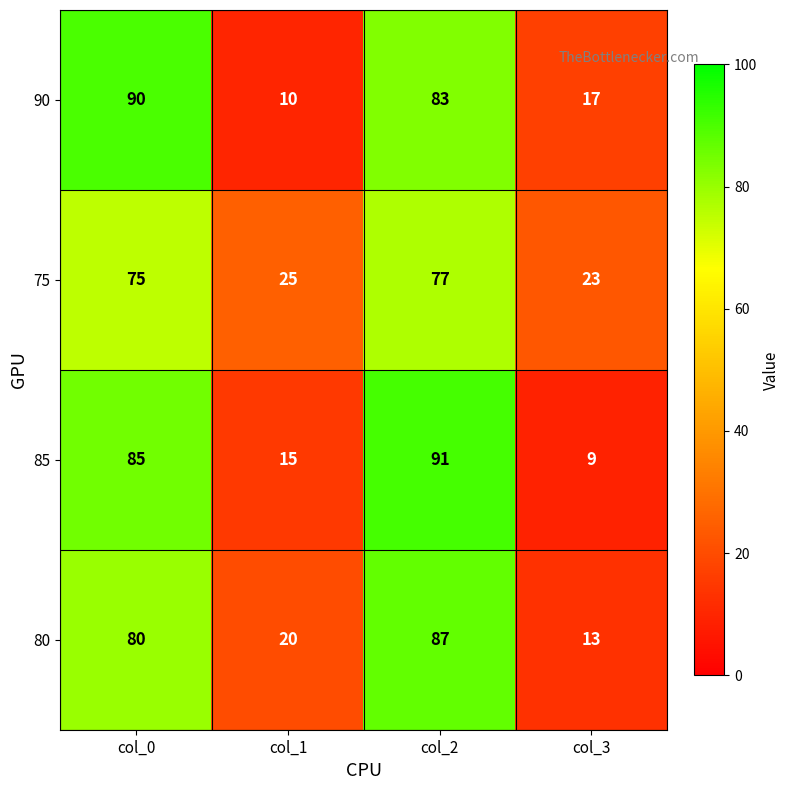

What is the smallest value displayed?

9